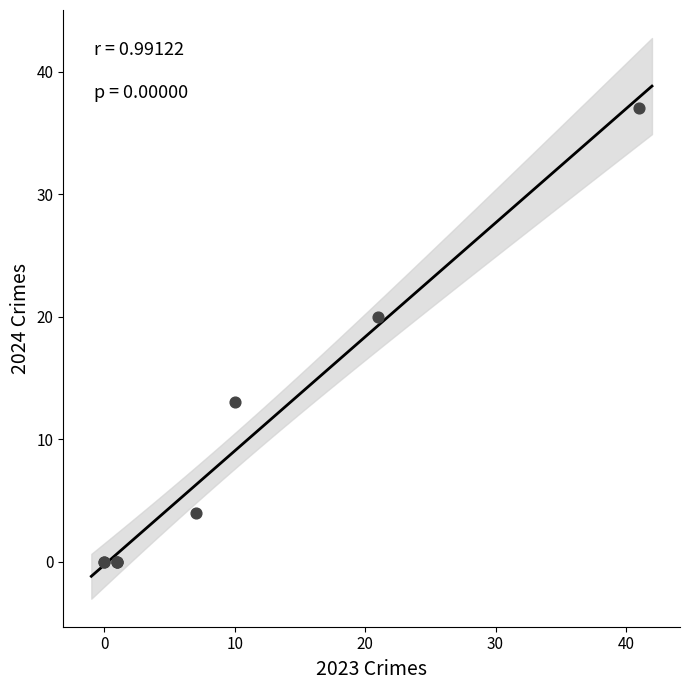

What Y value in the scatter plot is closest to 18?

20